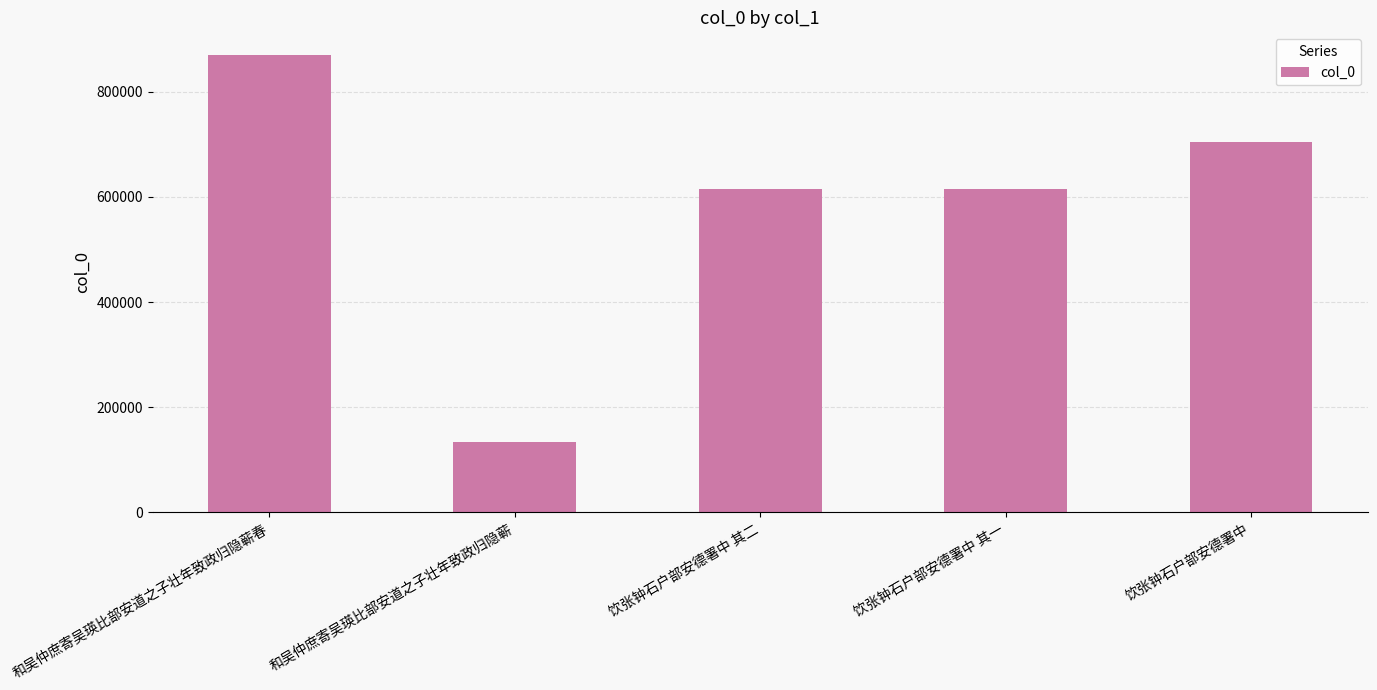

What is the approximate value at 和吴仲庶寄吴瑛比部安道之子壮年致政归隐蕲春?

869523